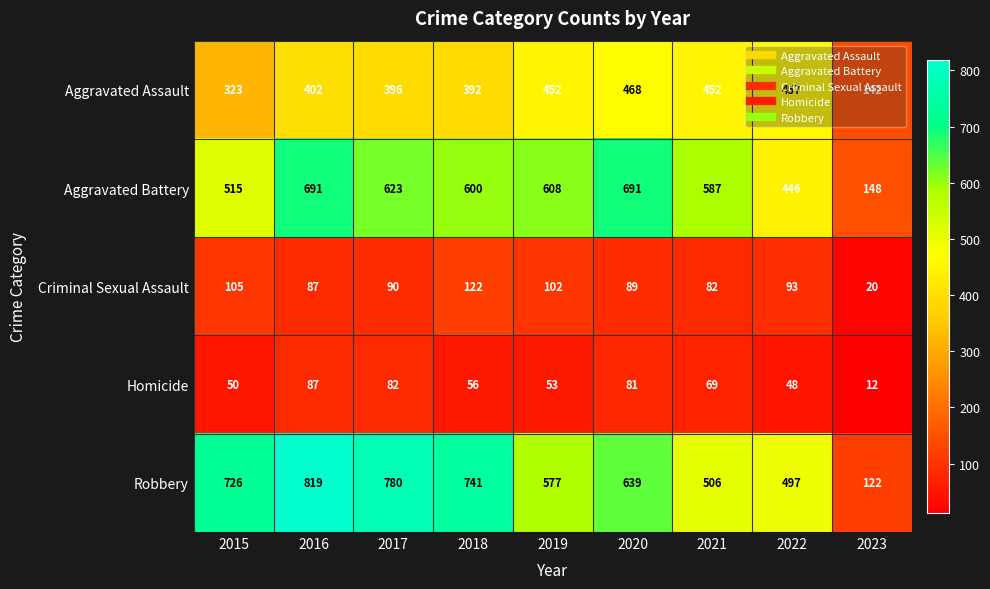

At how many categories does at least one series exceed 331?

8